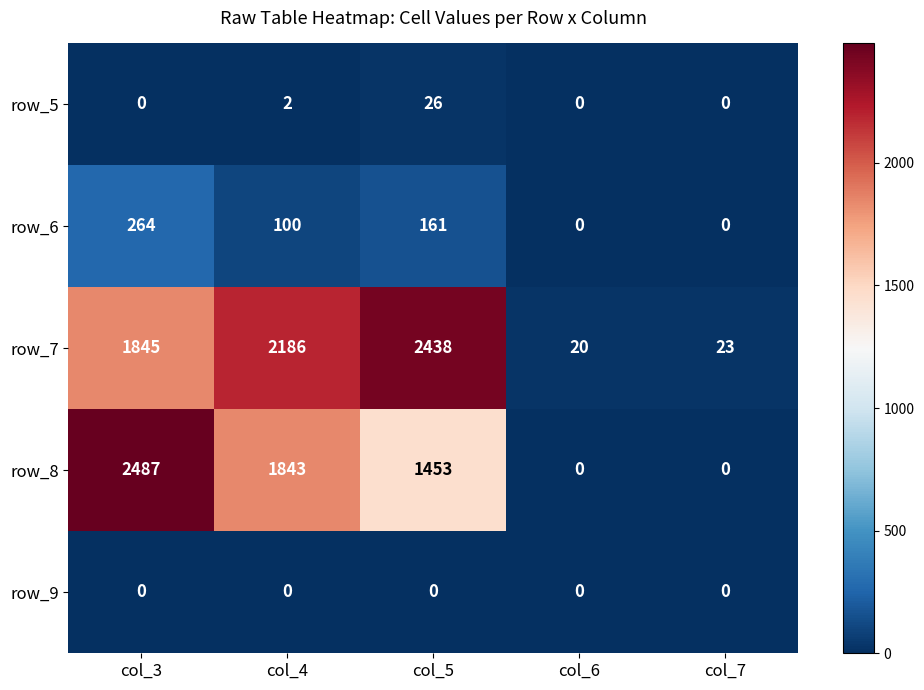

What is the greatest value displayed?

2487